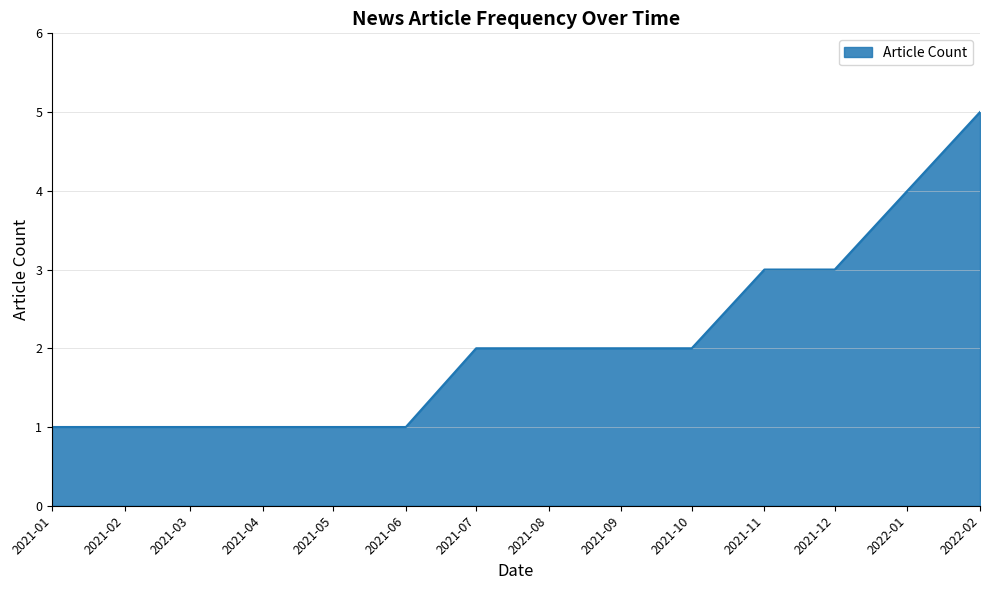

The chart shows a value of 3 at 2021-11. True or false?

True